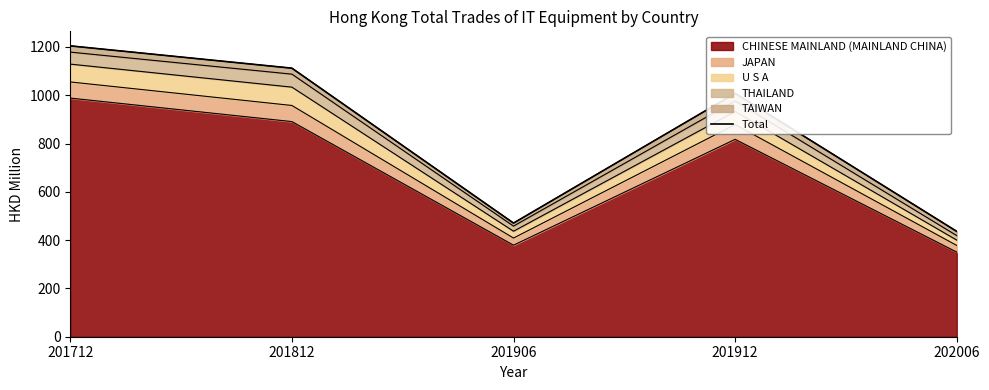

List the labels in order of value, smallest first.

202006, 201906, 201912, 201812, 201712